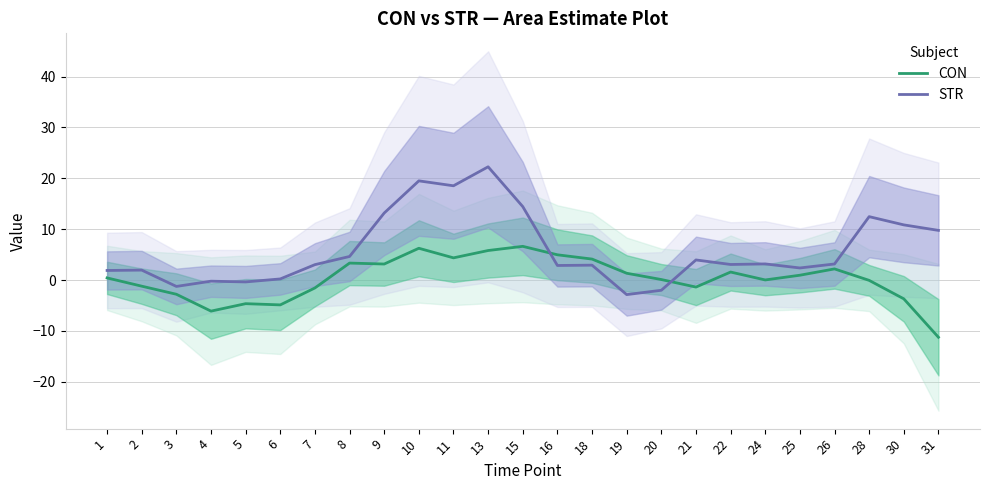

At which category does STR reach its first local valley?

3